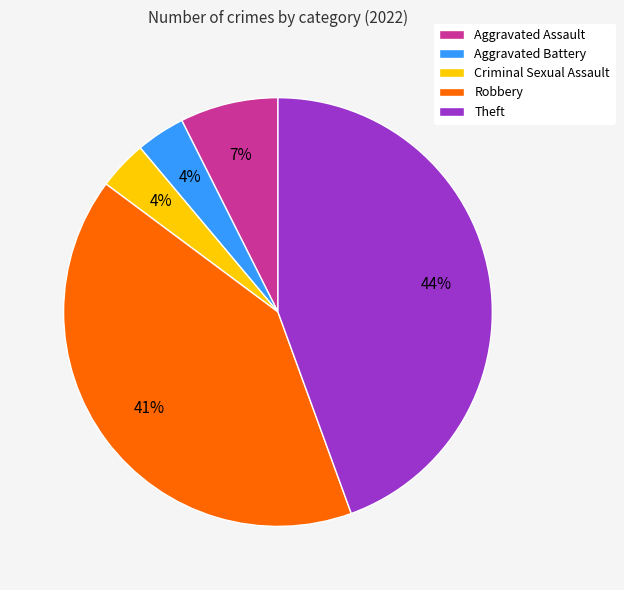

Between Criminal Sexual Assault and Aggravated Assault, which is larger?

Aggravated Assault